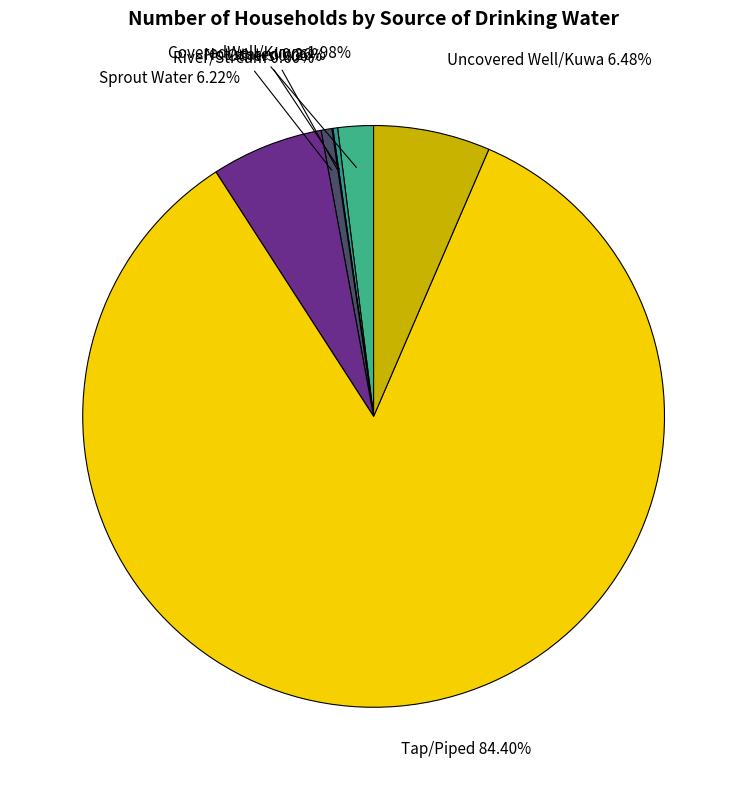

What is the largest slice in the pie chart?

Tap/Piped